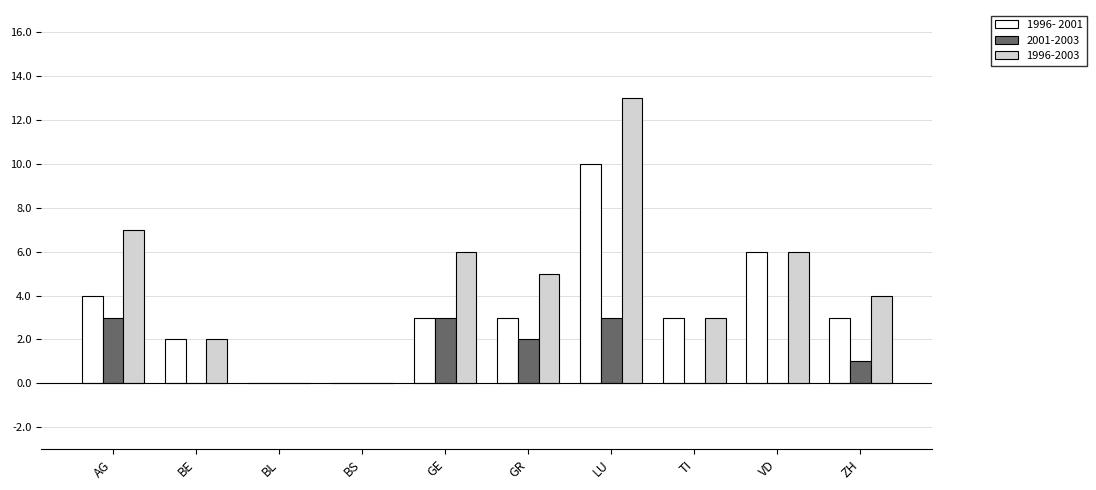

Is it true that 1996-2003 equals 3 at BE?

False